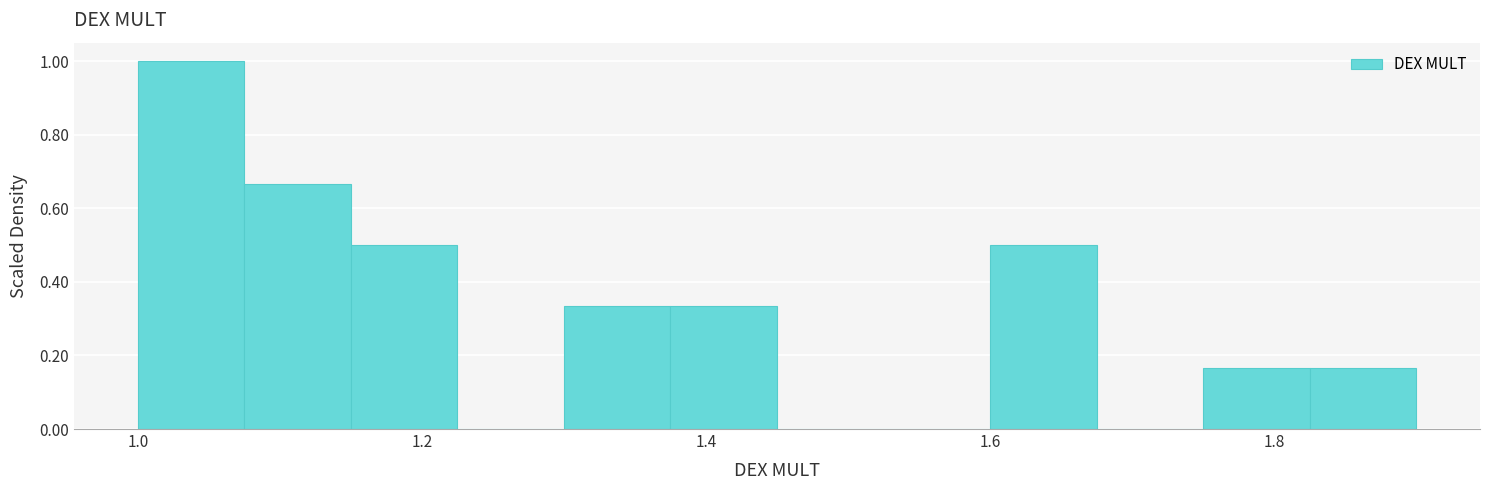

Read against the x-axis, roughly where is the centre of the tallest bar?

1.04